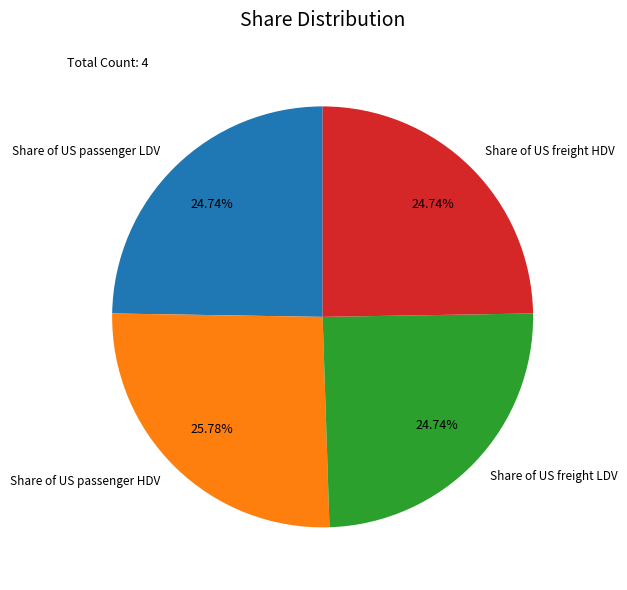

Do Share of US passenger LDV and Share of US freight LDV together represent more than half of the pie?

No